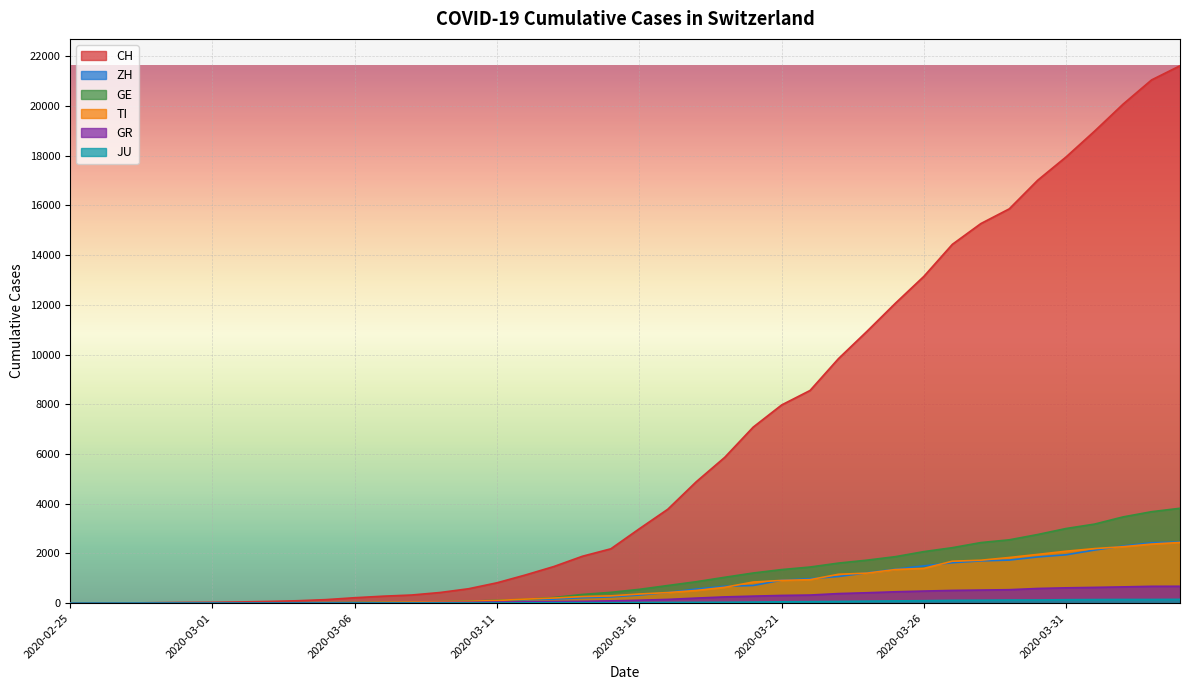

Reading right to left, transcribe all the data shown in this chart.

CH: 21617	21047	20074	18990	17953	17014	15861	15268	14434	13146	12066	10935	9839	8556	7972	7080	5864	4883	3778	2993	2187	1887	1475	1135	820	580	429	328	281	219	143	98	70	50	36	30	20	8	4	0
ZH: 2461	2428	2300	2136	1947	1859	1733	1701	1627	1500	1368	1221	1073	984	925	711	679	568	429	326	250	218	163	140	101	62	49	40	34	29	23	15	13	10	7	6	2	2	0	0
GE: 3817	3679	3470	3181	3004	2762	2548	2437	2232	2074	1871	1730	1612	1454	1351	1213	1041	863	710	556	435	351	227	155	114	80	60	45	43	30	20	16	14	11	10	9	5	1	1	0
TI: 2442	2377	2271	2195	2091	1962	1837	1727	1688	1401	1354	1209	1162	945	916	849	638	511	426	368	293	265	206	163	108	75	61	49	41	28	25	13	8	4	2	2	1	1	1	0
GR: 680	678	655	635	617	591	542	527	513	487	458	419	386	327	311	283	252	204	152	118	93	73	65	53	44	32	28	19	18	16	15	13	10	9	6	6	6	2	2	0
JU: 154	149	149	145	140	128	127	119	114	100	92	82	69	61	54	44	36	32	29	25	19	18	17	12	7	7	7	5	5	4	4	2	2	1	1	1	1	1	0	0